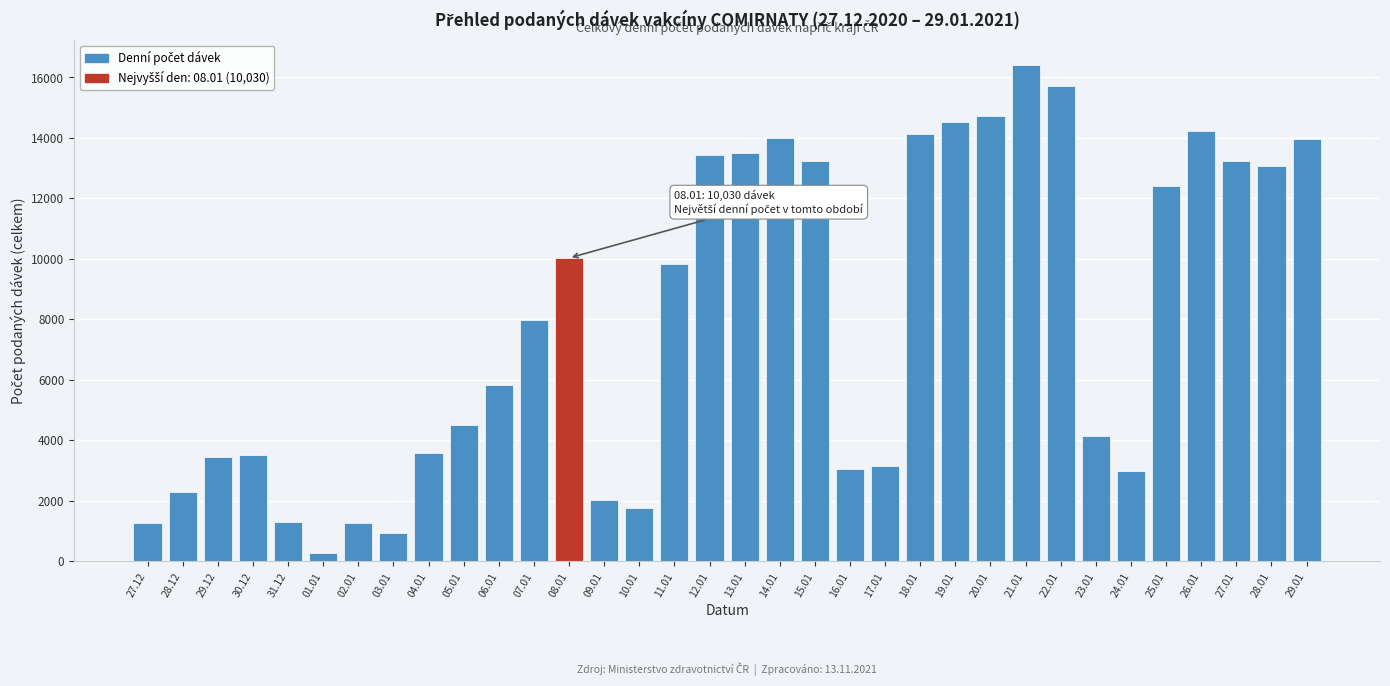

The value at 29.01 is 13948. True or false?

True